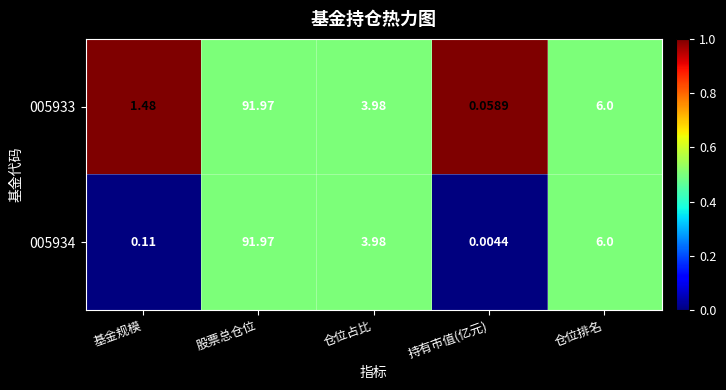

At which label does 005934 reach its minimum?

持有市值(亿元)